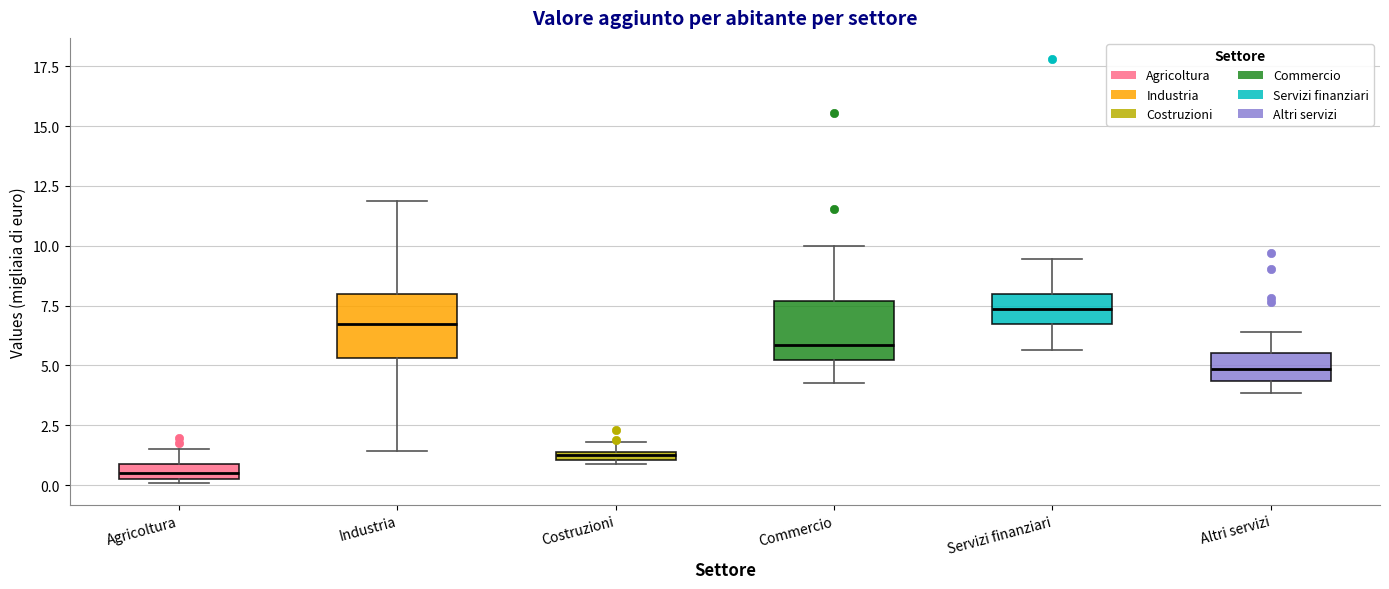

Where does the median line of the box for Altri servizi sit on the y-axis? The values are not printed on the chart, so give them approximately, as read against the axis.

5.0